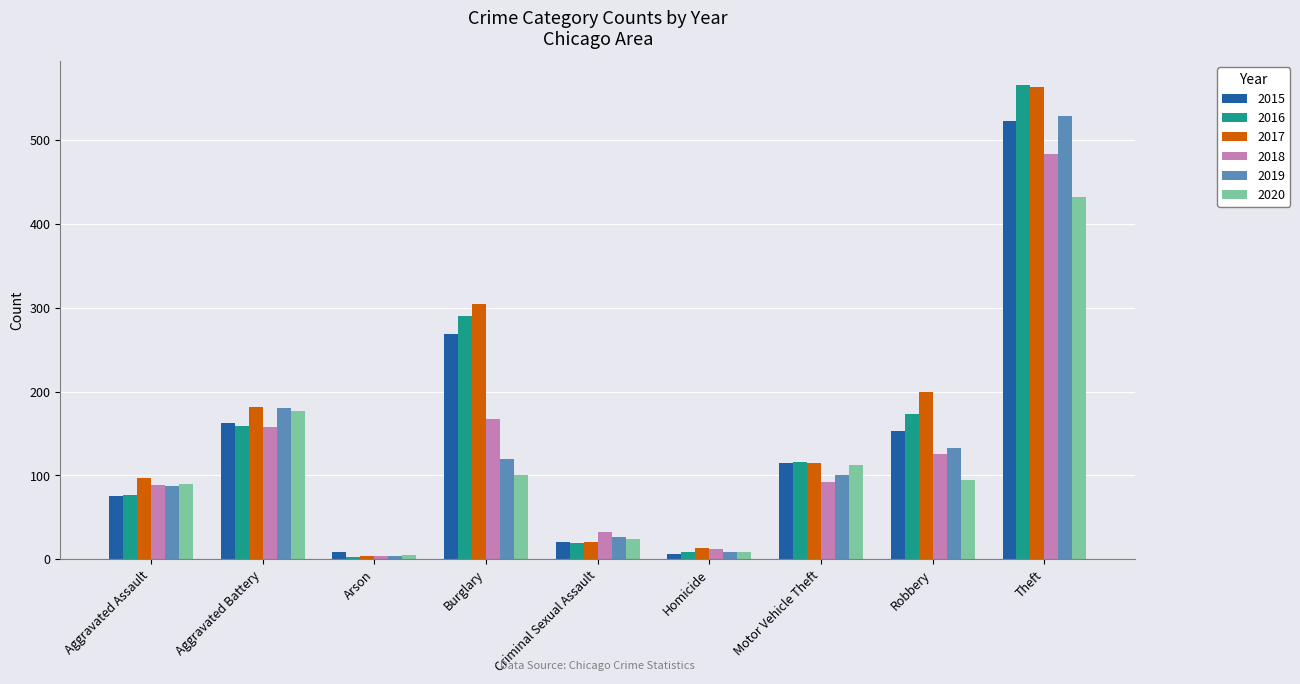

At which label does 2020 reach its peak?

Theft